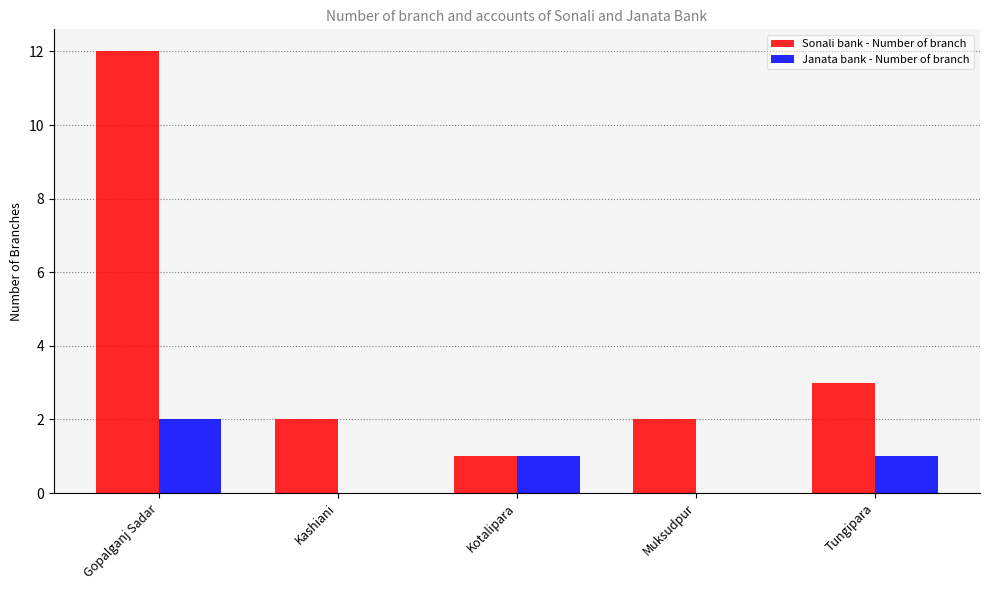

What is the maximum value shown in the chart?

12